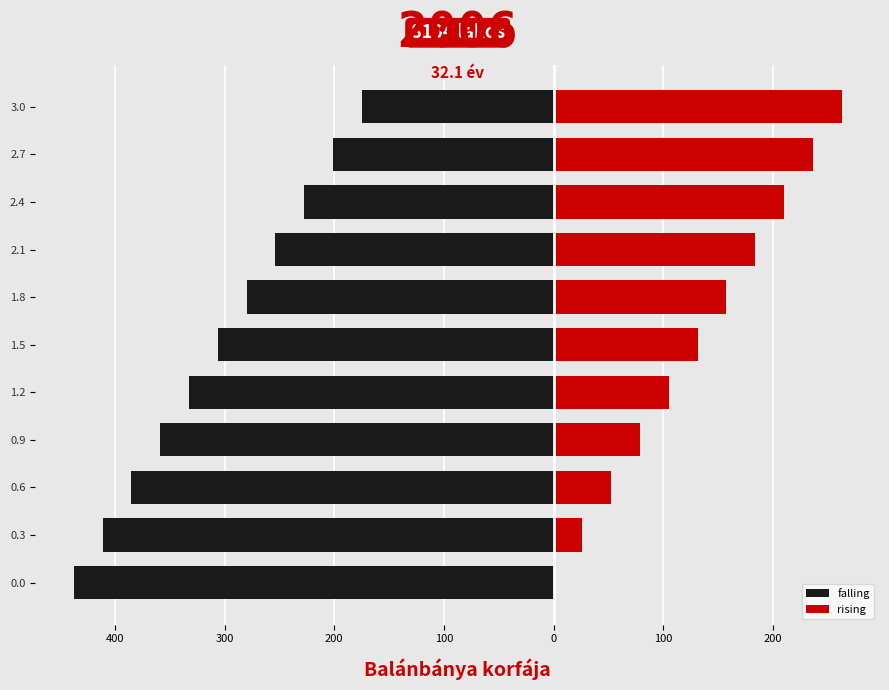

What is the maximum value shown in the chart?

262.5